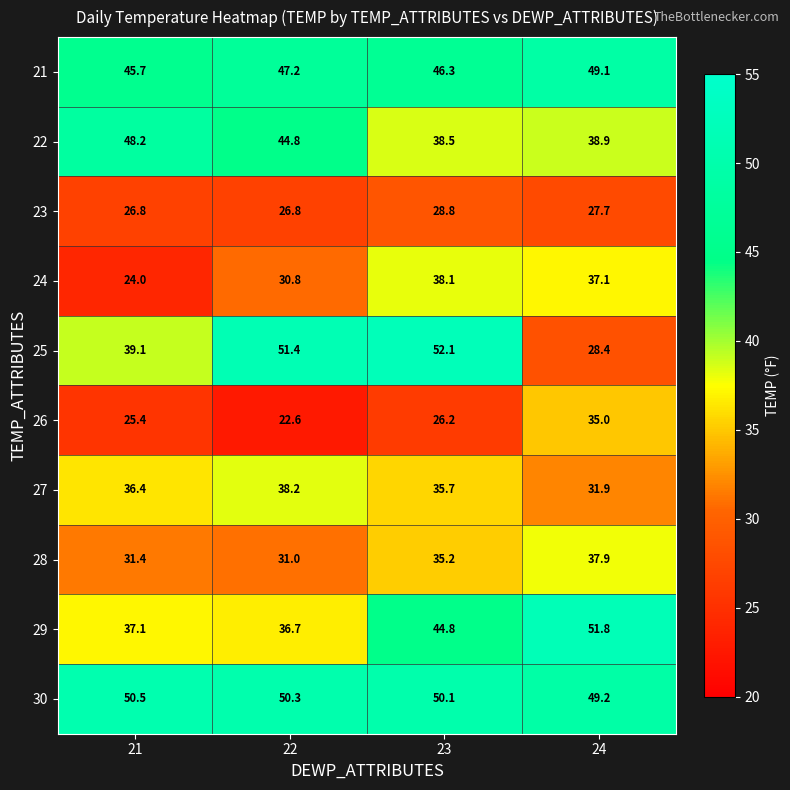

What is the sum of all 27 values?

142.2